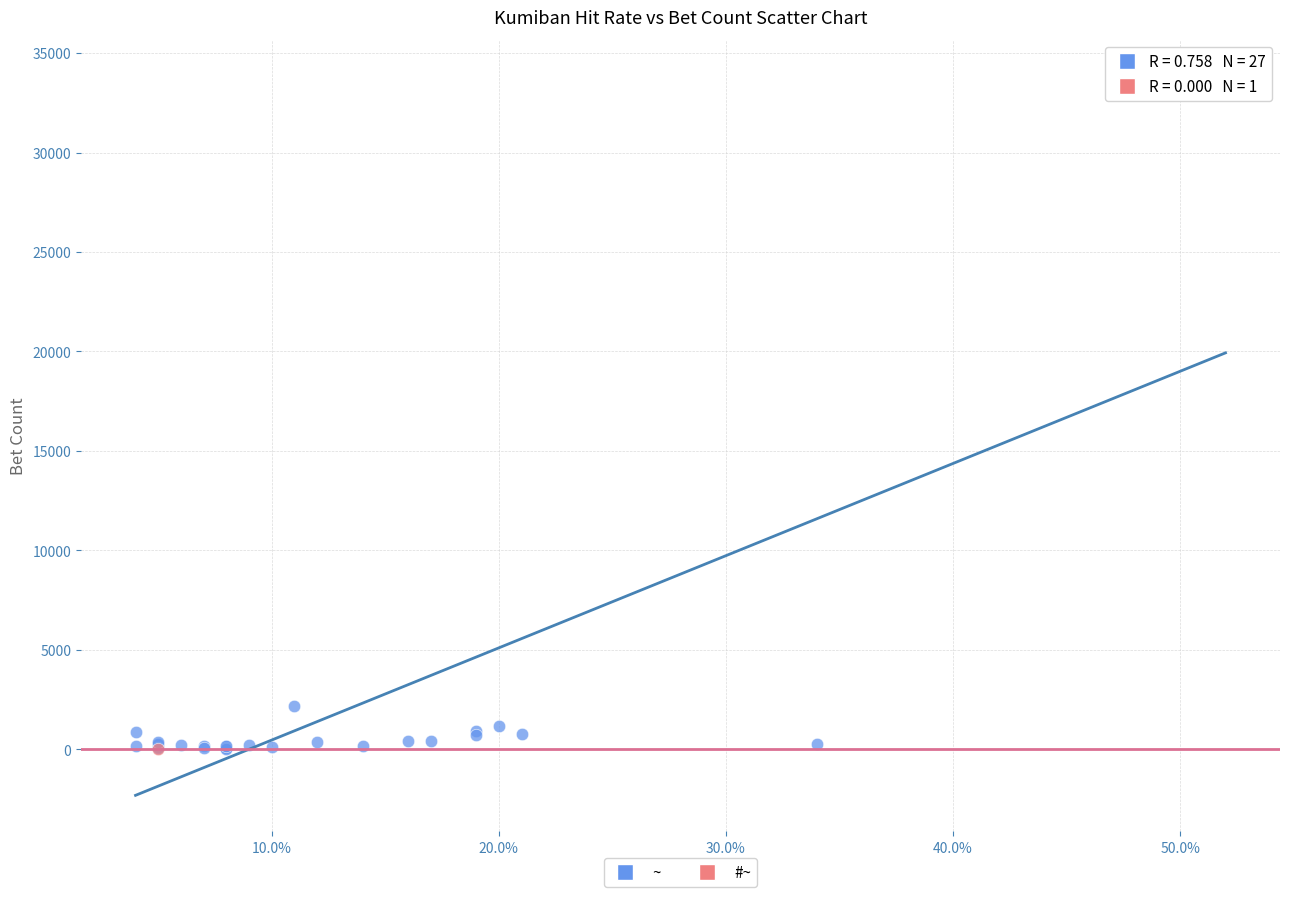

What are all the series names shown in the legend?

~, #~